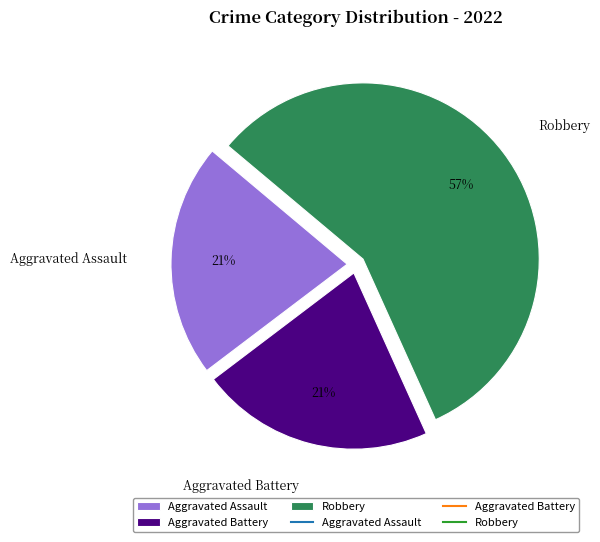

Which has a higher value, Robbery or Aggravated Battery?

Robbery